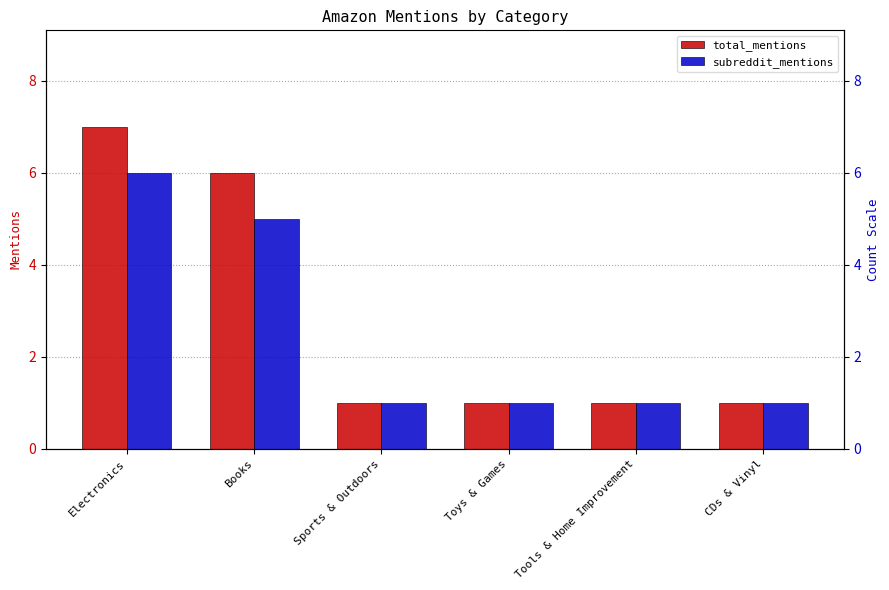

What is the label of the 3rd bar from the left?

Sports & Outdoors